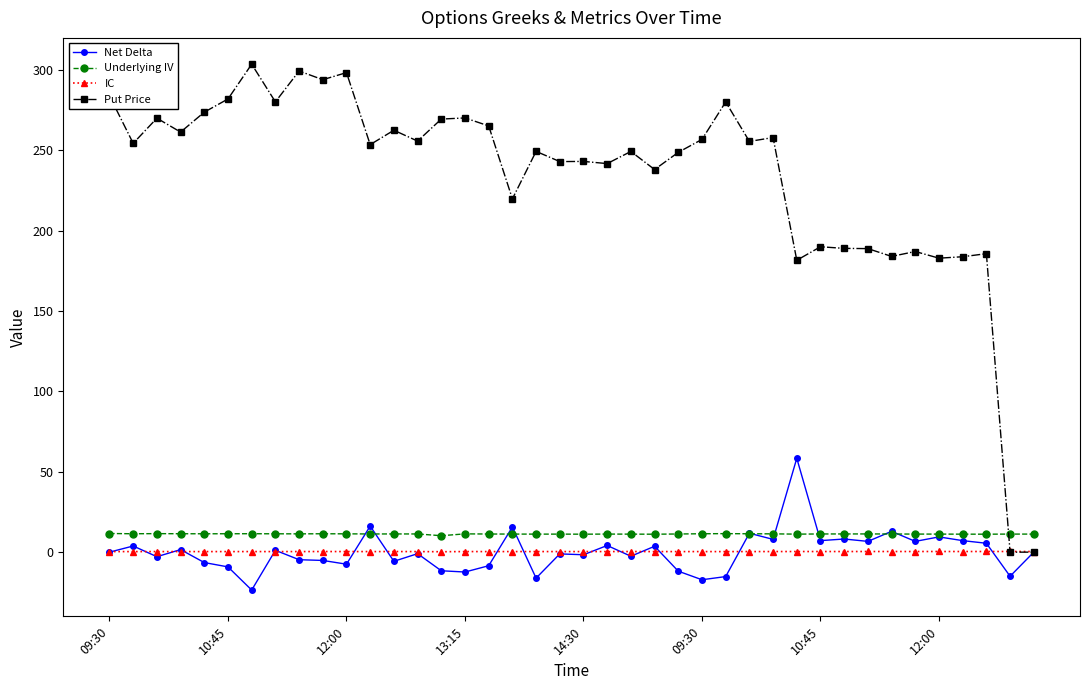

At how many categories does at least one series exceed 47?

38